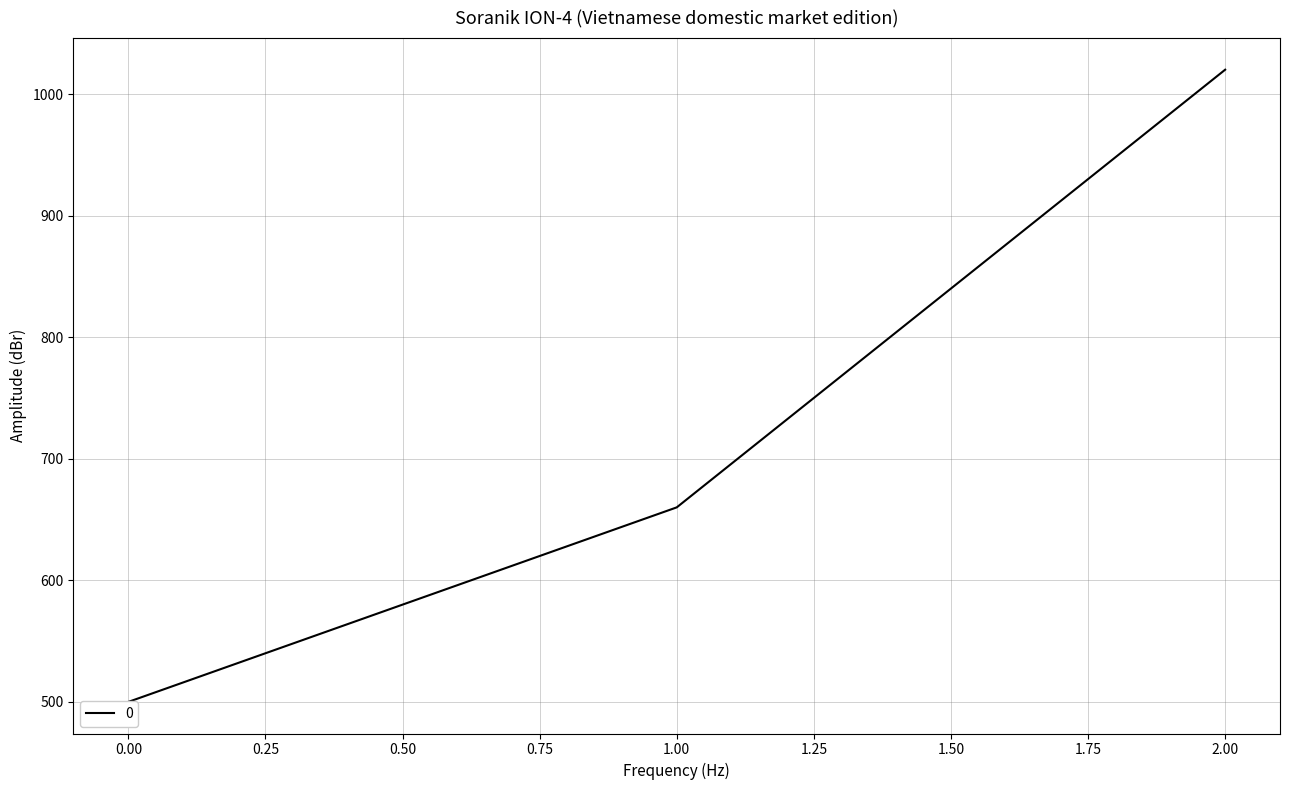

Reading left to right, list all the values displayed in this chart.

0=500	1=660	2=1020